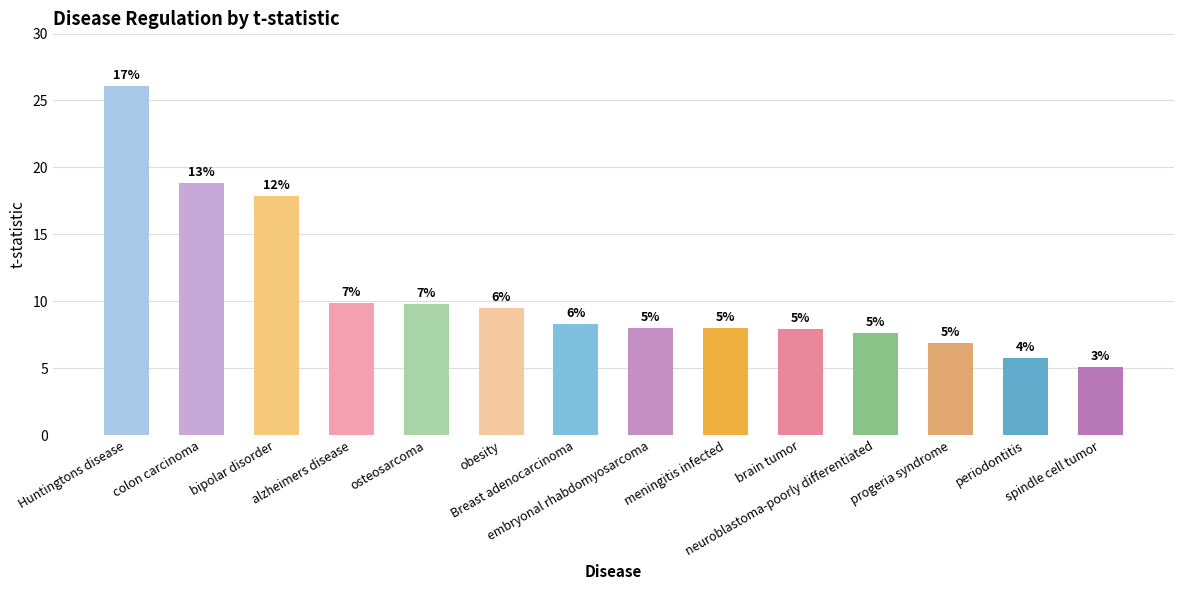

Does the chart contain any negative values?

No